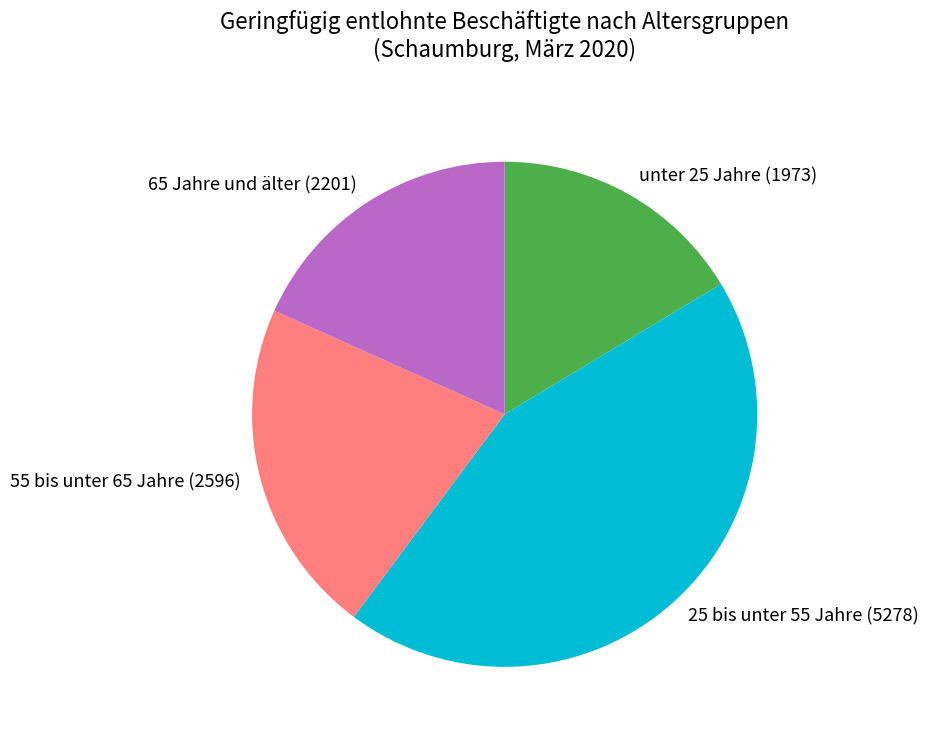

Do unter 25 Jahre (1973) and 65 Jahre und älter (2201) together represent more than half of the pie?

No